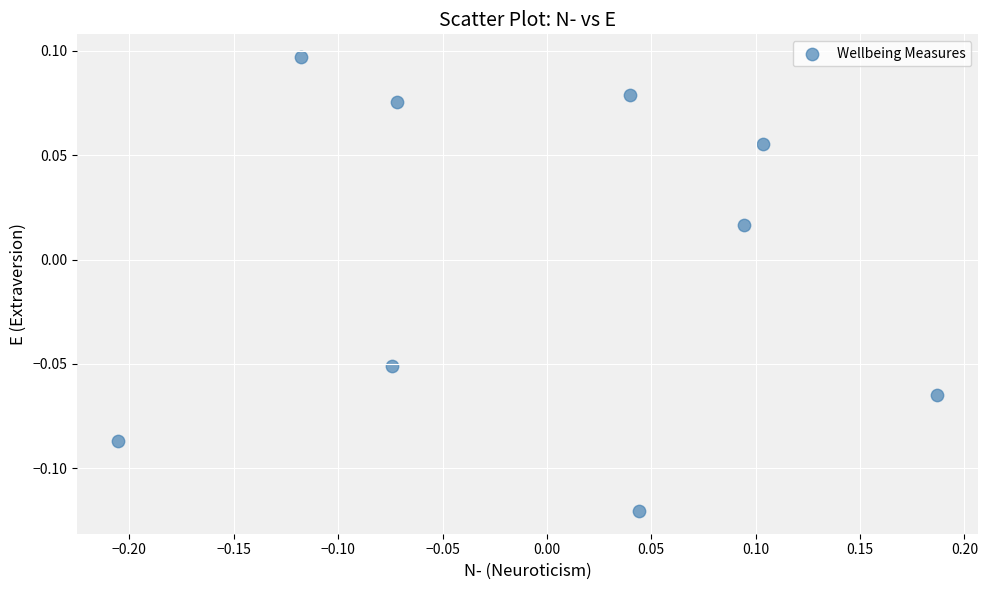

What is the range of X values (max minus min)?

0.4